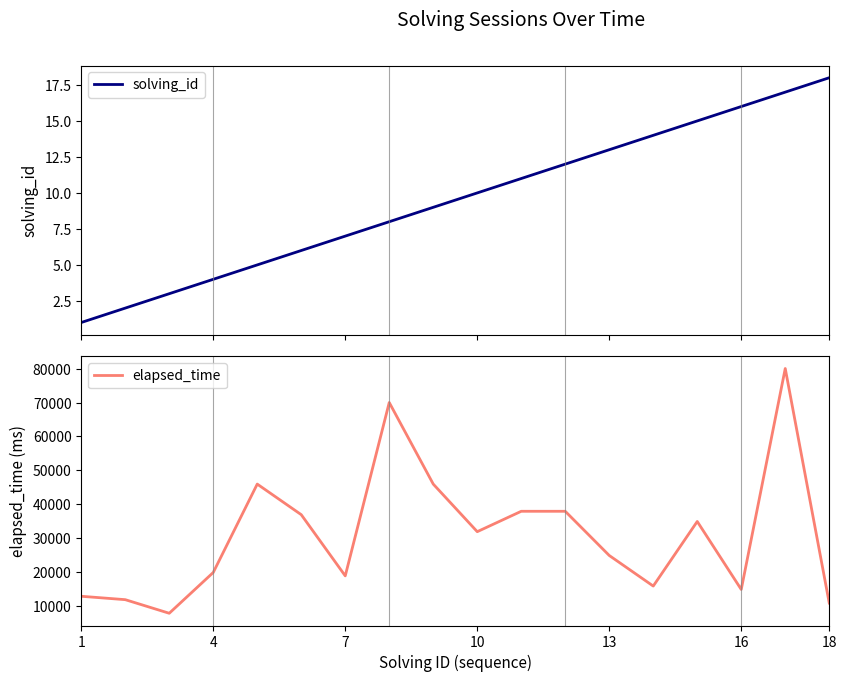

The value of elapsed_time at 18 is 19243. True or false?

False